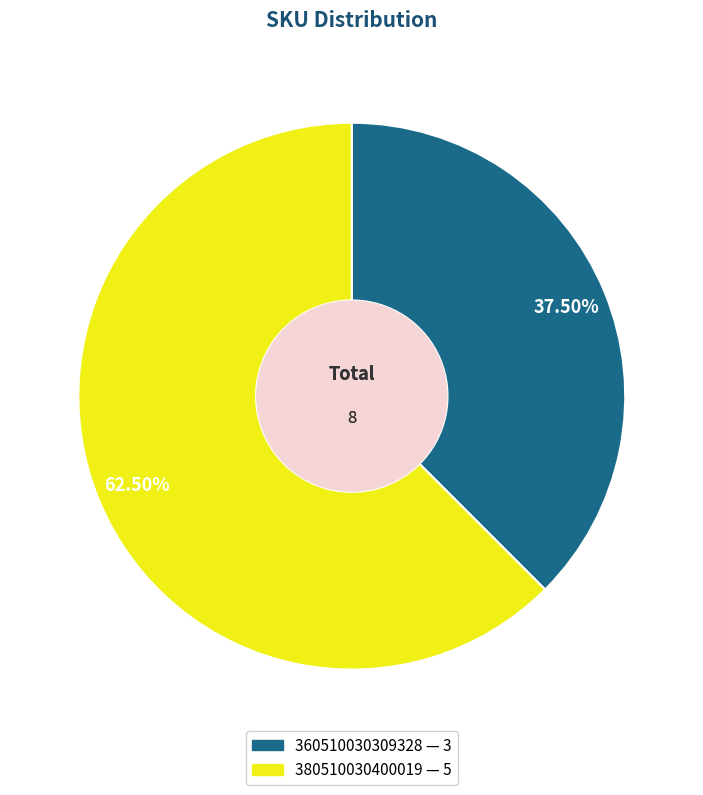

Combined, what portion of the pie is 380510030400019 and 360510030309328?

100.0%